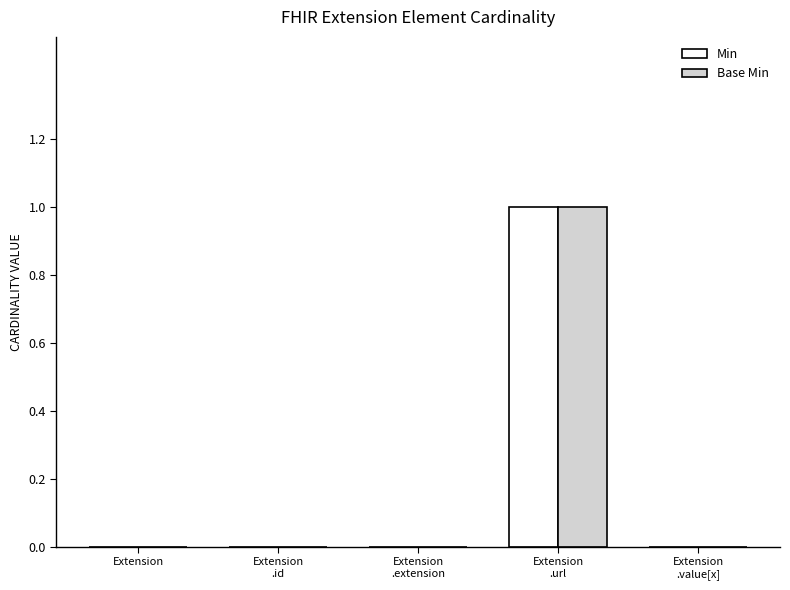

Reading left to right, extract all data points from this chart.

Min: Extension=0	Extension
.id=0	Extension
.extension=0	Extension
.url=1	Extension
.value[x]=0
Base Min: Extension=0	Extension
.id=0	Extension
.extension=0	Extension
.url=1	Extension
.value[x]=0